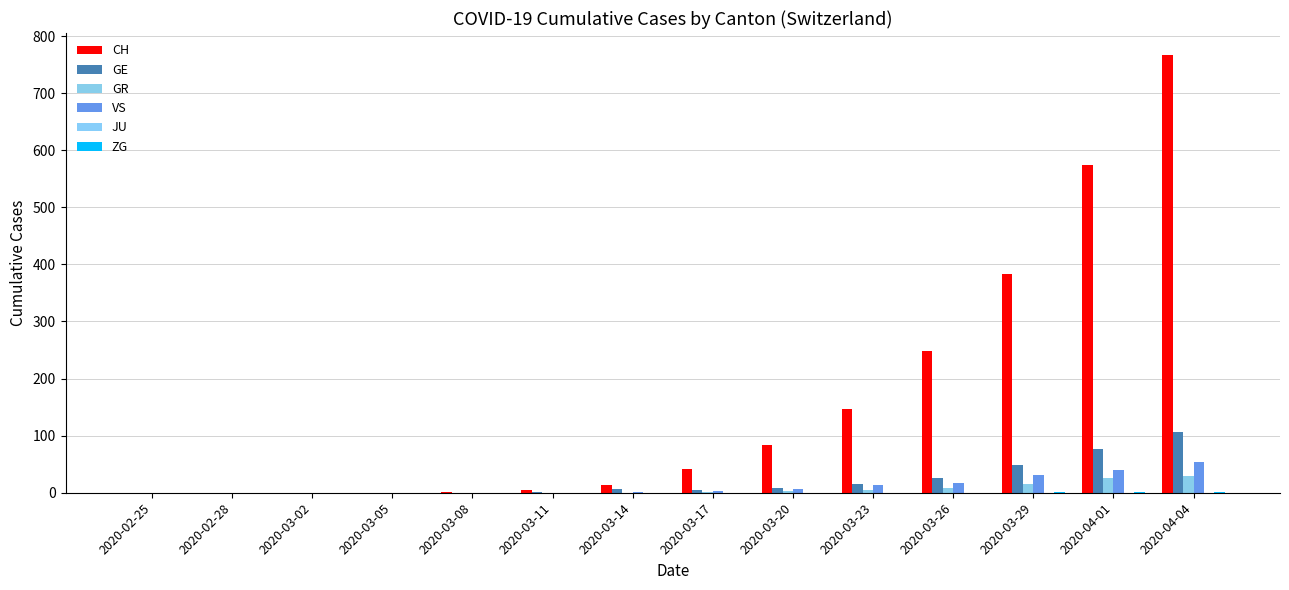

At how many categories does at least one series exceed 281?

3